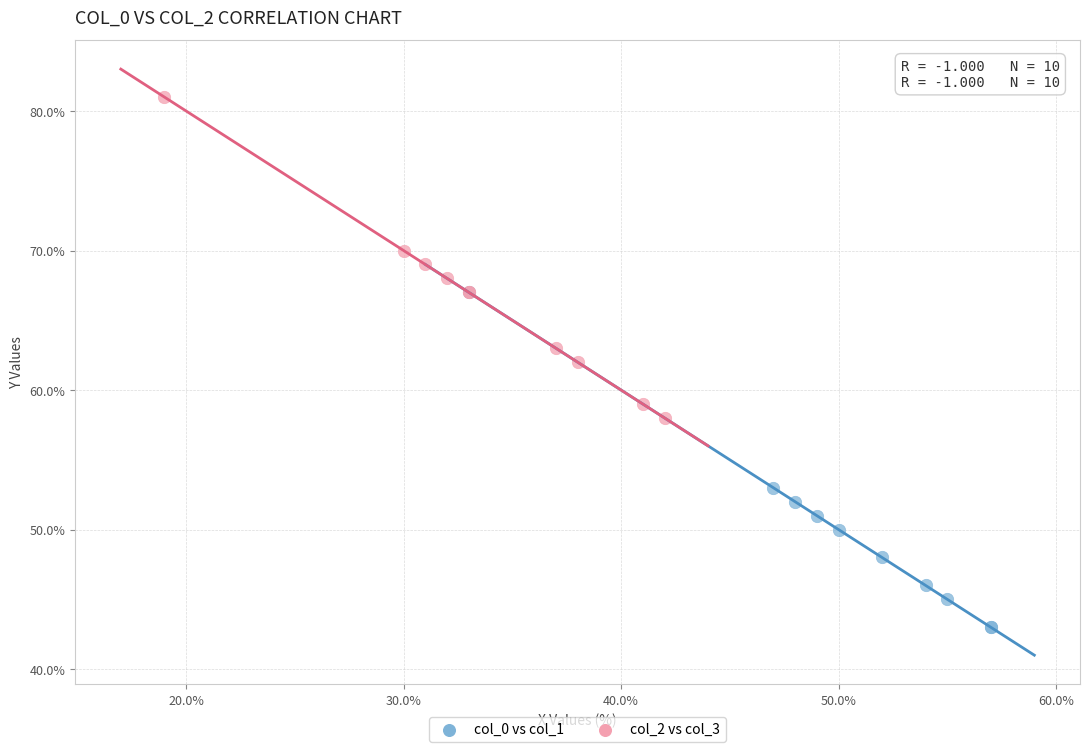

Which series reaches the maximum Y coordinate?

col_2 vs col_3